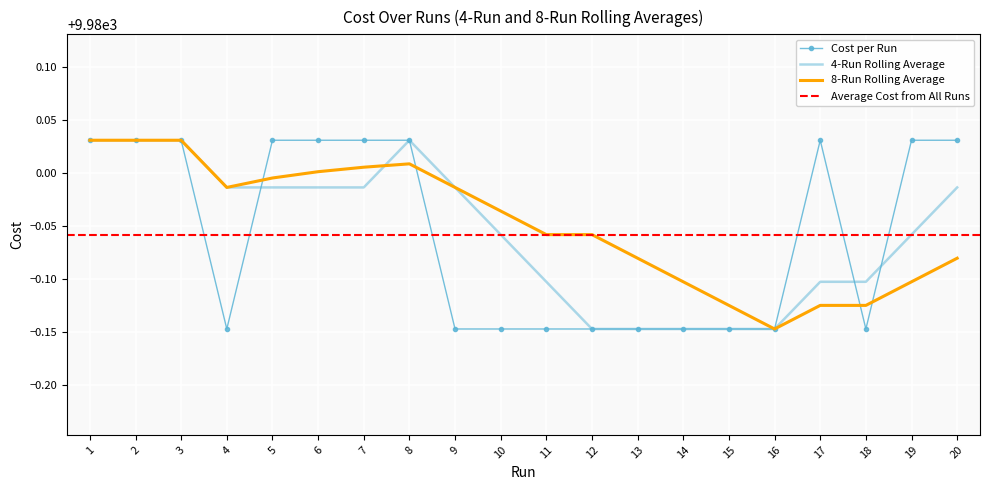

What is the difference between the values at 11 and 3?

0.2